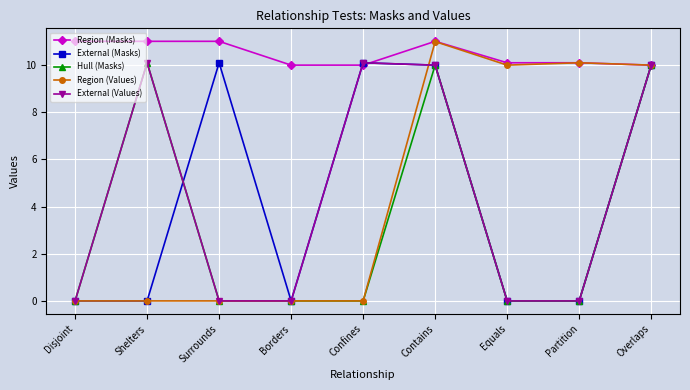

True or false: External (Values) has more than 2 interior local peaks.

False